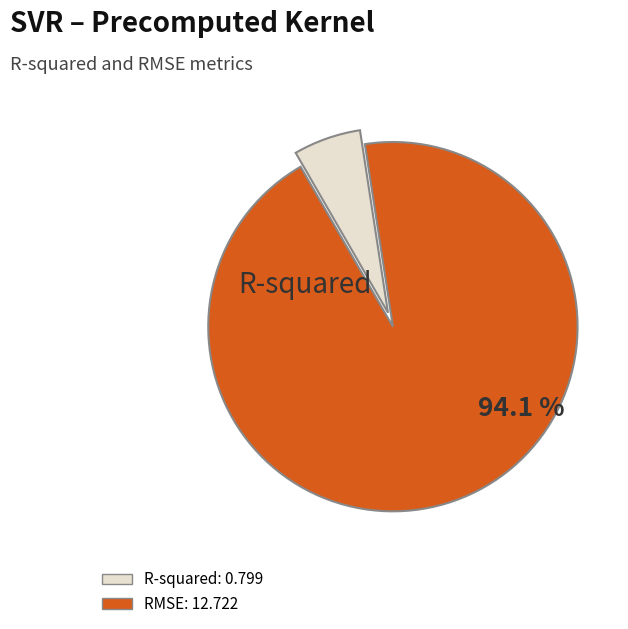

Which has a higher value, R-squared or RMSE?

RMSE